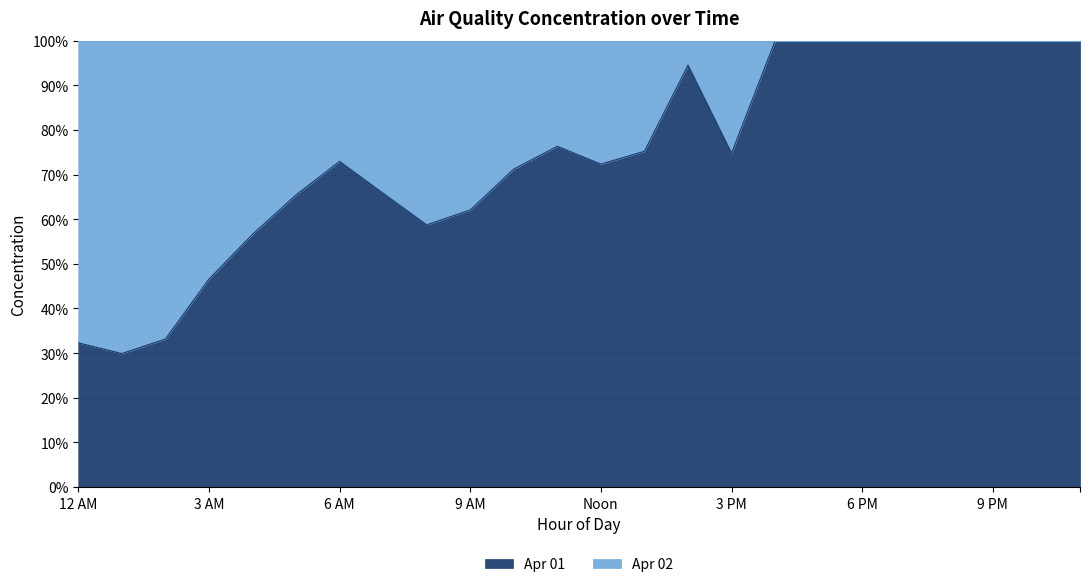

How many interior local valleys does the Apr 02 series have?

3